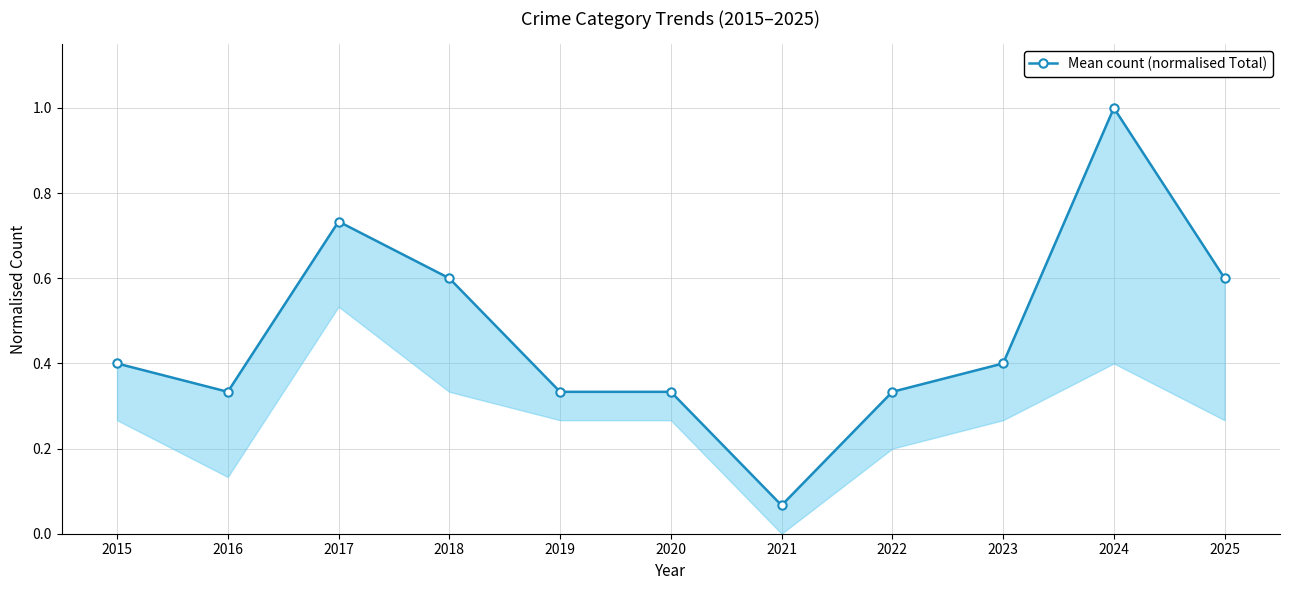

Reading left to right, transcribe all the data shown in this chart.

0.4	0.3	0.7	0.6	0.3	0.3	0.1	0.3	0.4	1.0	0.6